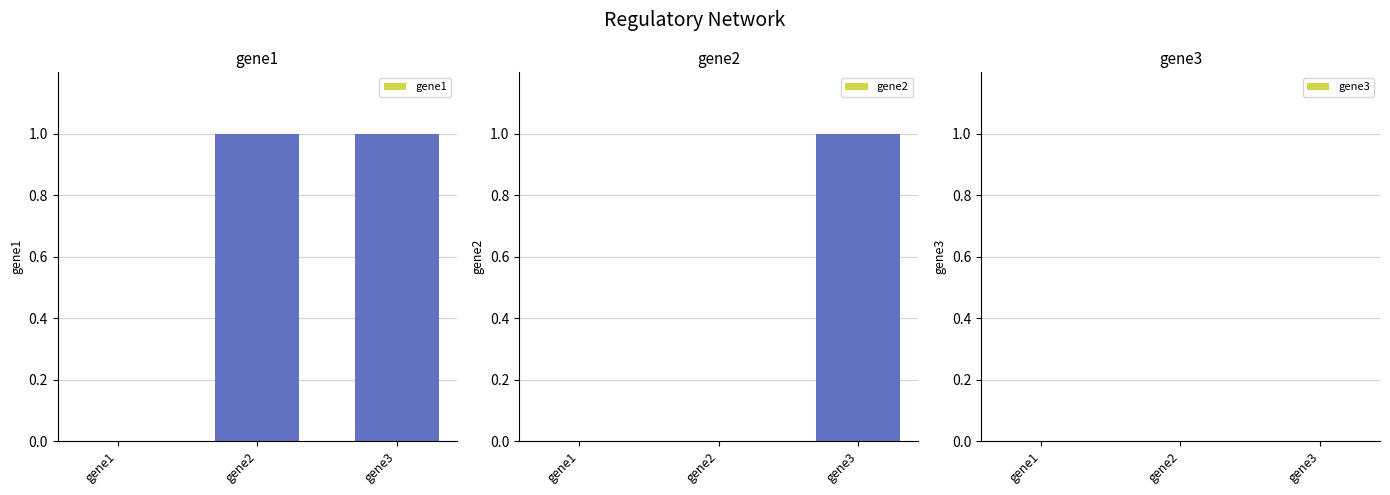

What is the total value across all series at gene2?

1